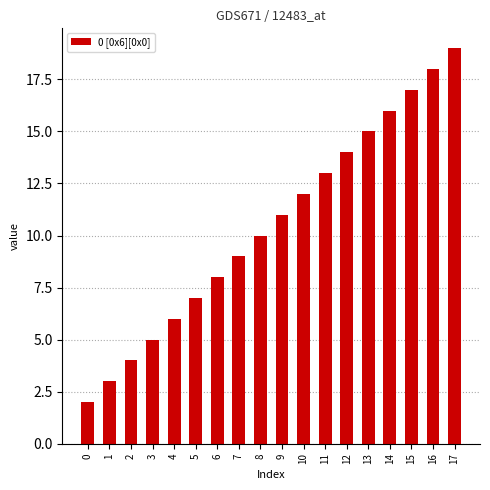

What is the sum of the values at 5 and 2?

11